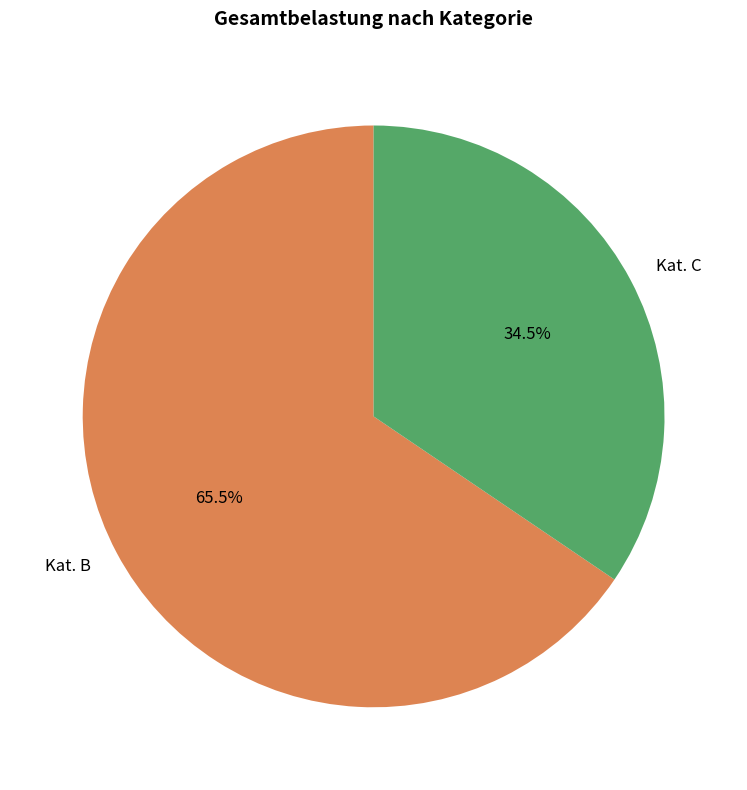

Between Kat. C and Kat. B, which is larger?

Kat. B